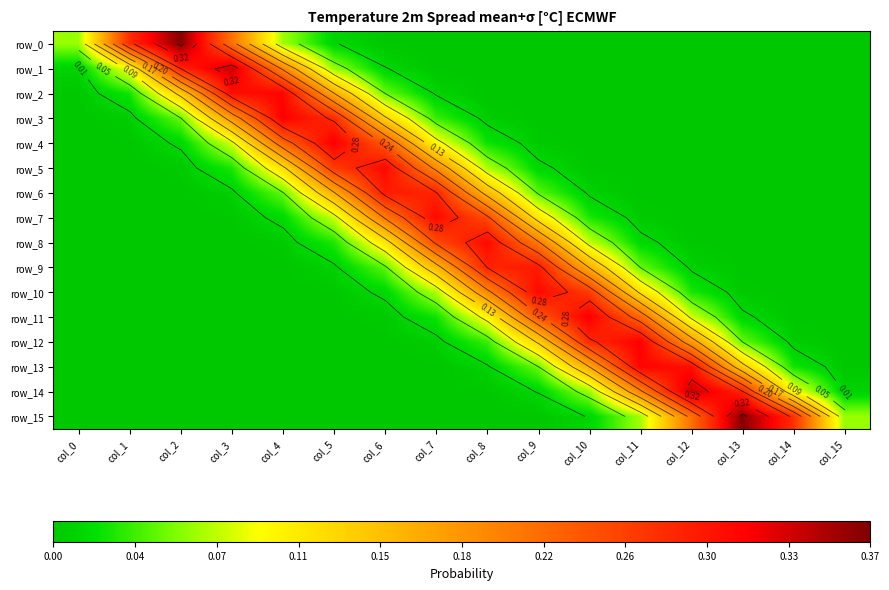

Rank the series at col_4 from highest to lowest value.

row_3, row_2, row_4, row_1, row_5, row_0, row_6, row_7, row_8, row_9, row_10, row_11, row_12, row_15, row_13, row_14